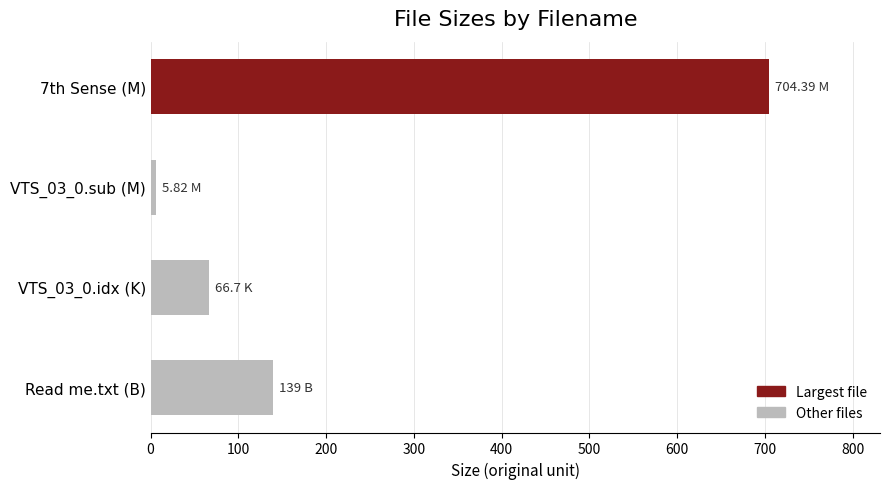

What is the label of the 1st bar from the bottom?

Read me.txt (B)